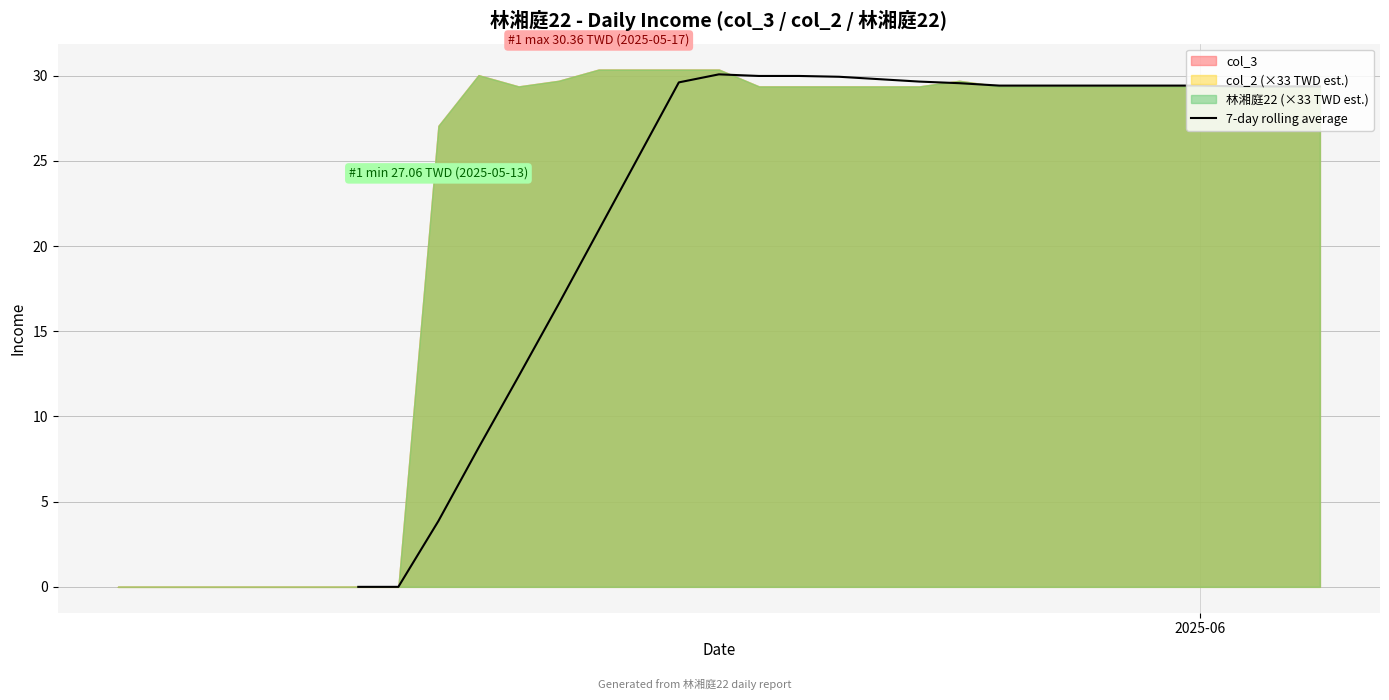

How many positive values are there?

23